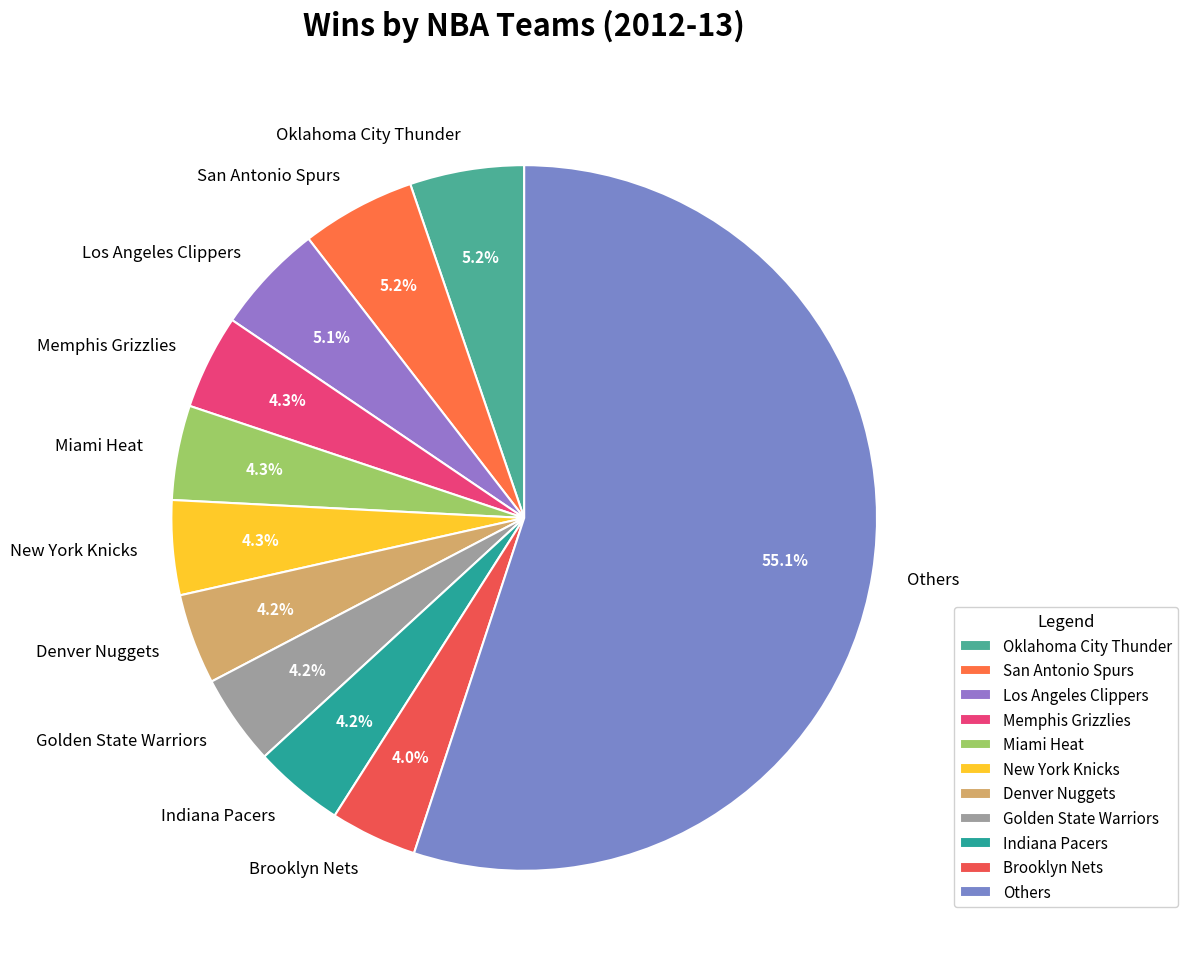

Combined, do Others and New York Knicks account for over 50%?

Yes